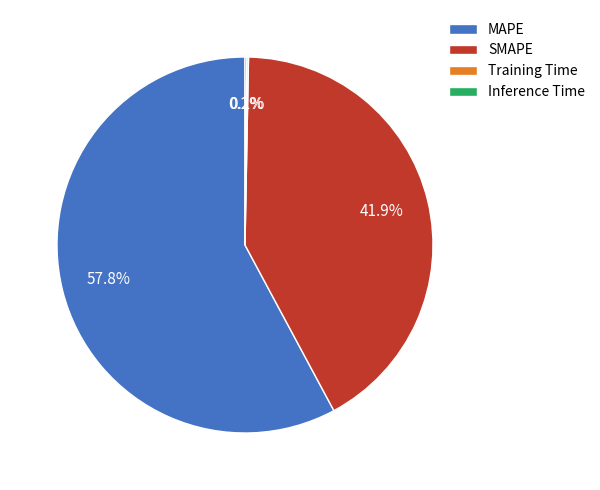

What portion of the pie excludes SMAPE?

58.1%